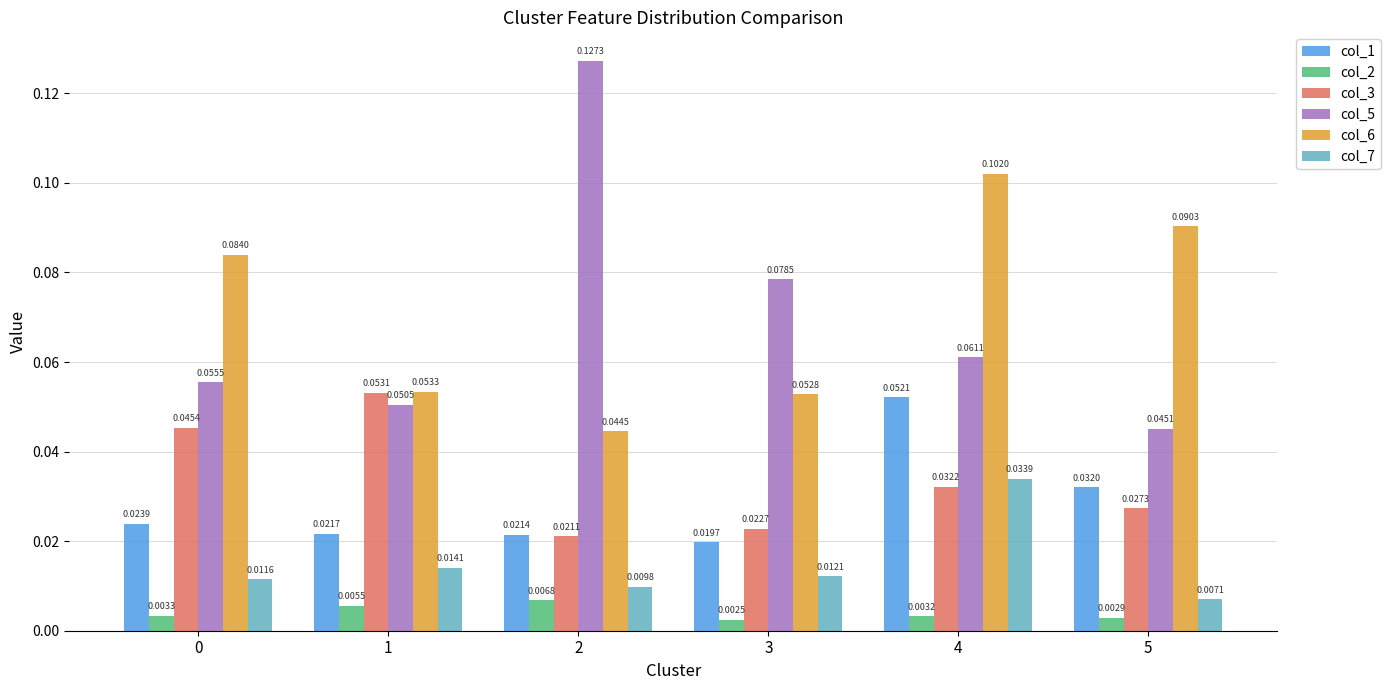

Between 0 and 5, which series saw the biggest shift?

col_3